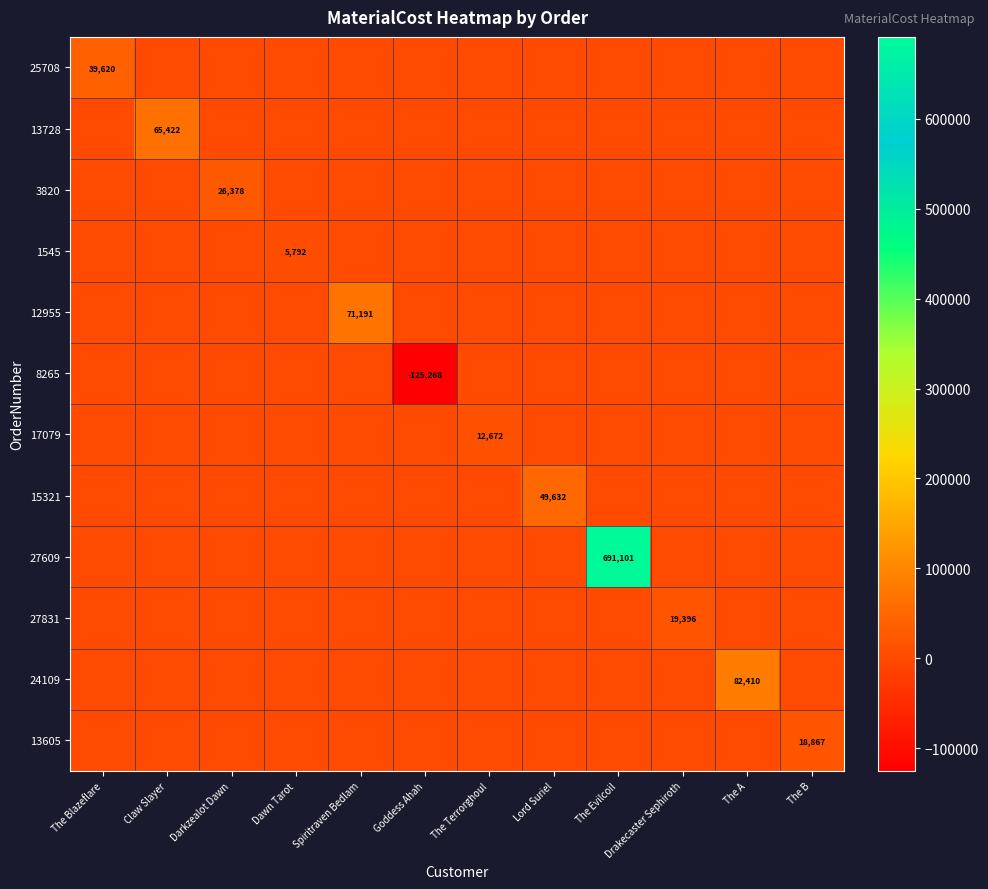

What is the total value across all series at Claw Slayer?

65422.5